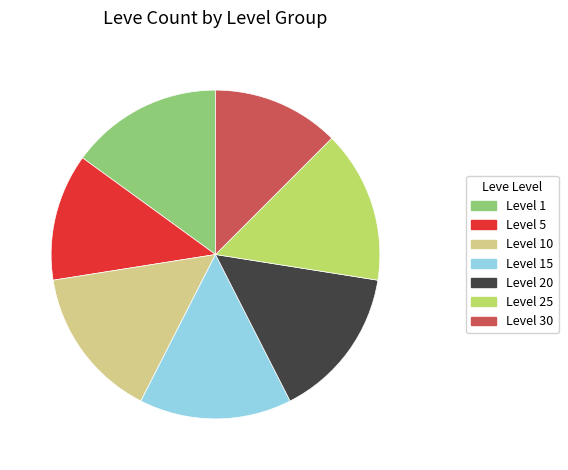

Count the number of slices in the pie.

7